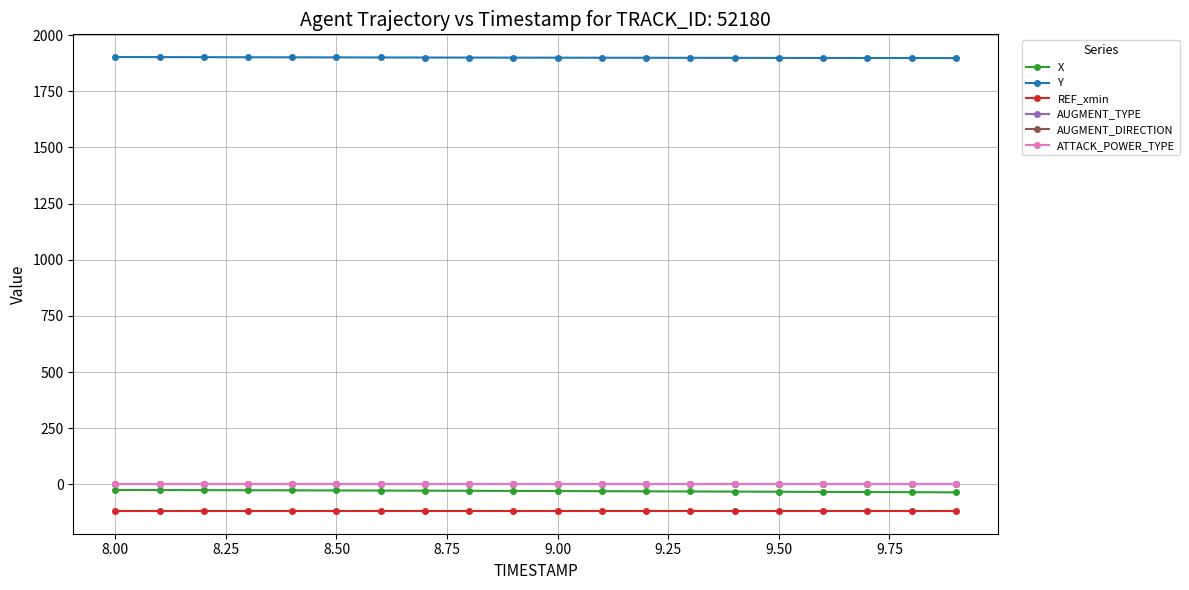

Is this an area chart (filled region under the line)?

No